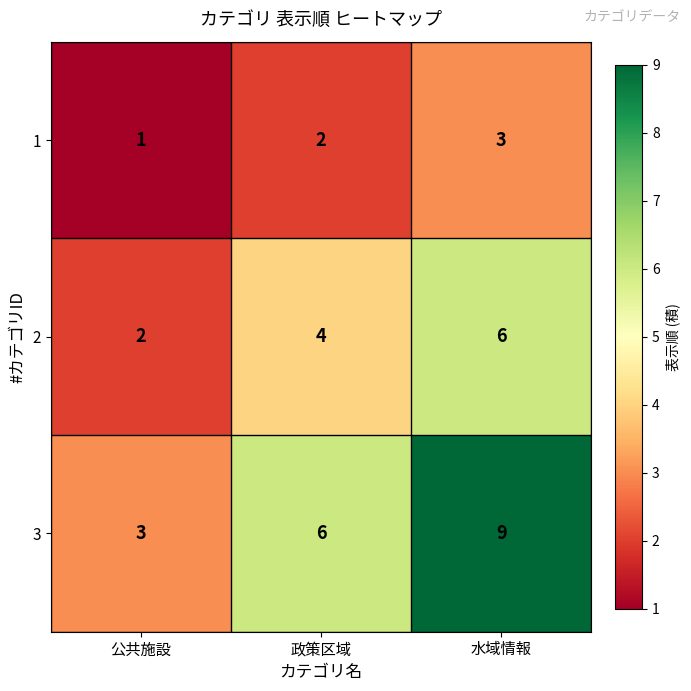

How many distinct data groups are displayed?

3